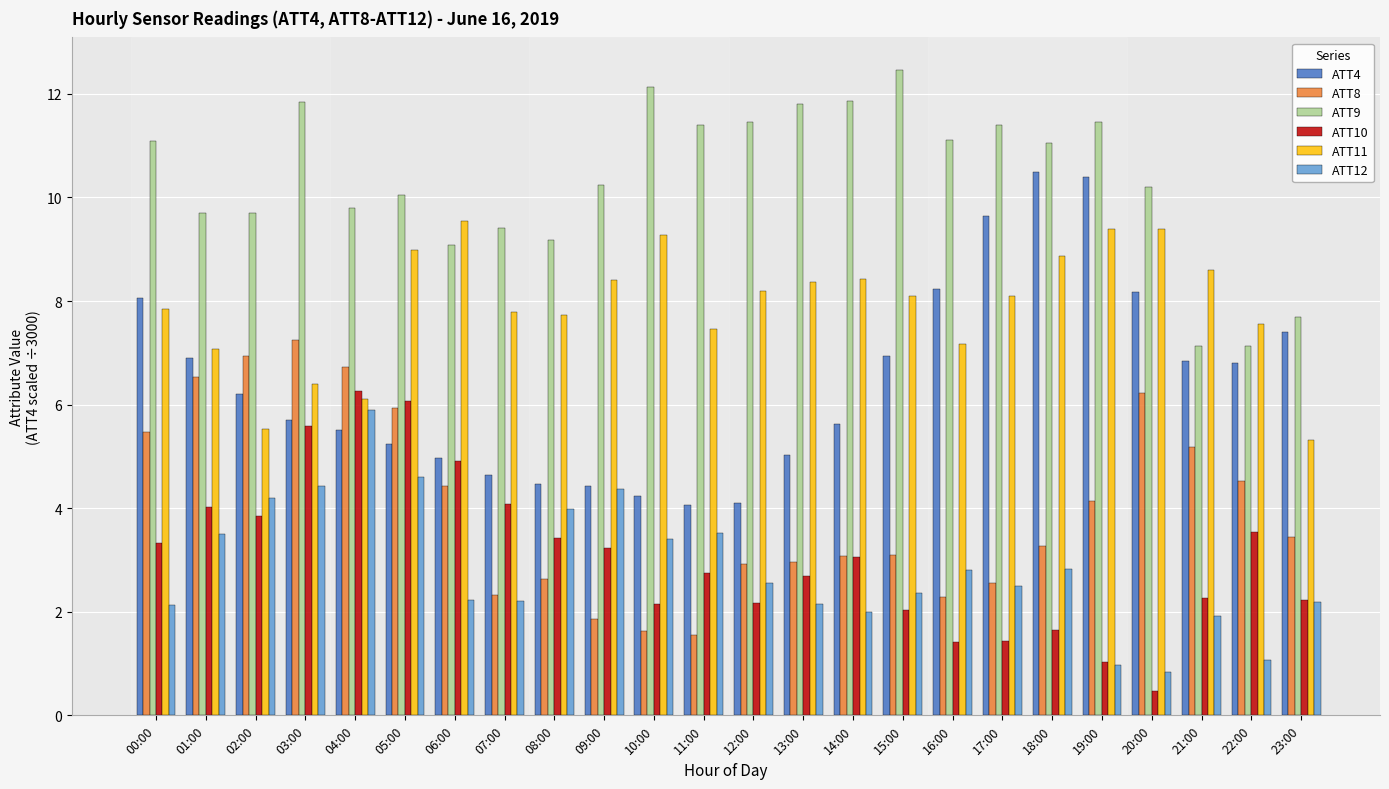

The ATT10 series shows 1.4 at 16:00. True or false?

True